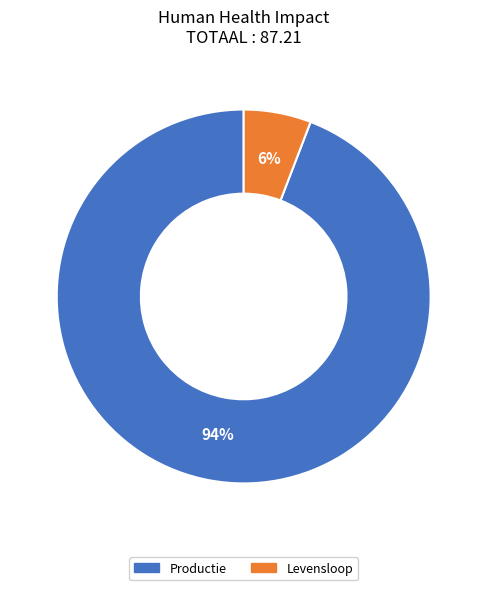

True or false: Levensloop accounts for 6% of the total.

True